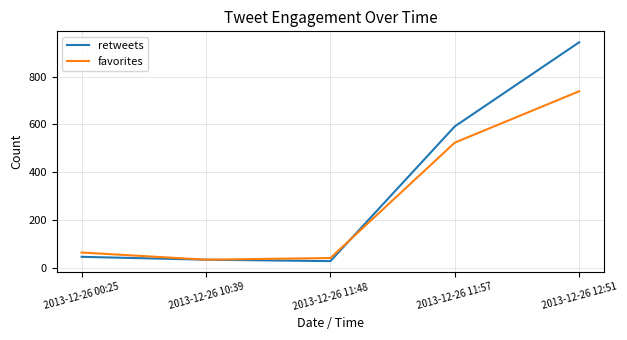

True or false: favorites has more than 1 points higher than both neighbors.

False